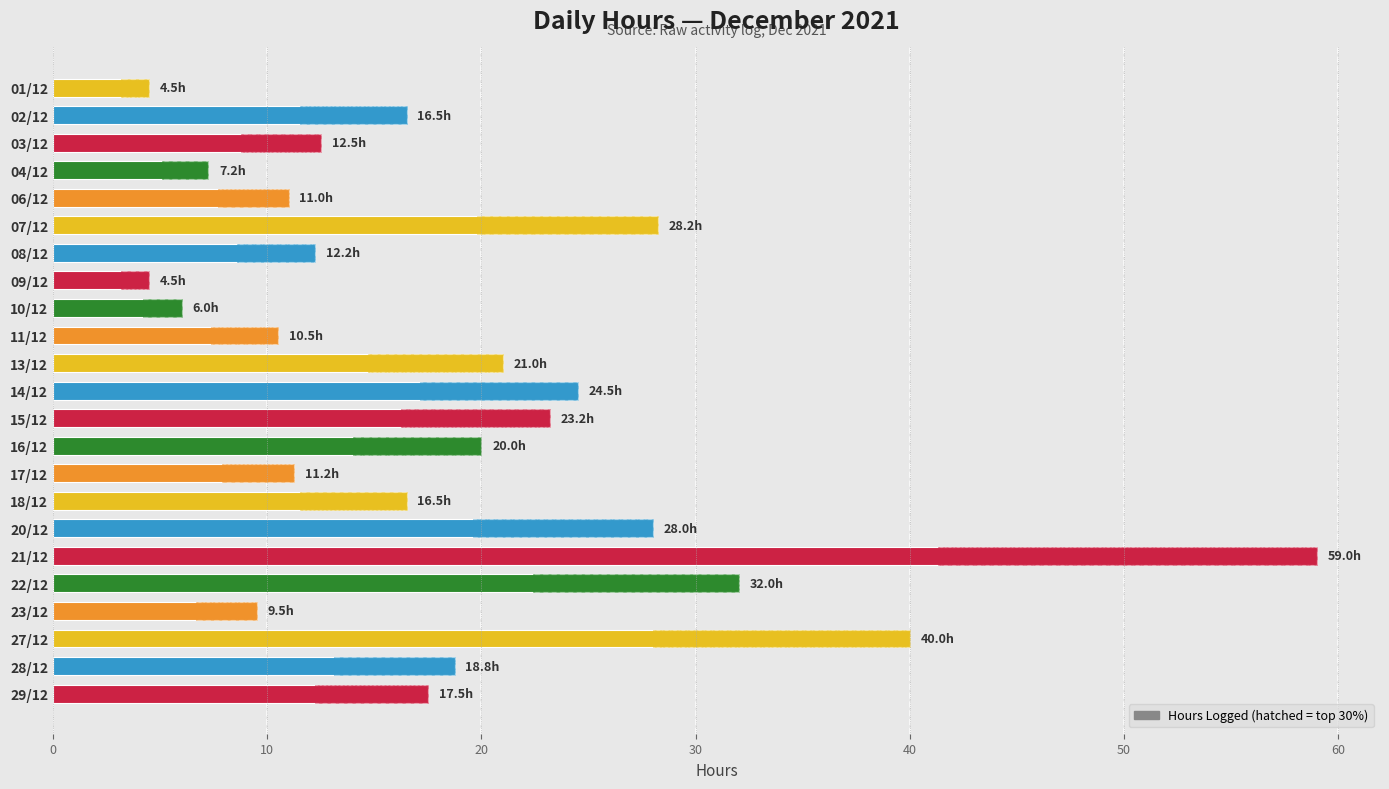

How many values exceed 16?

13